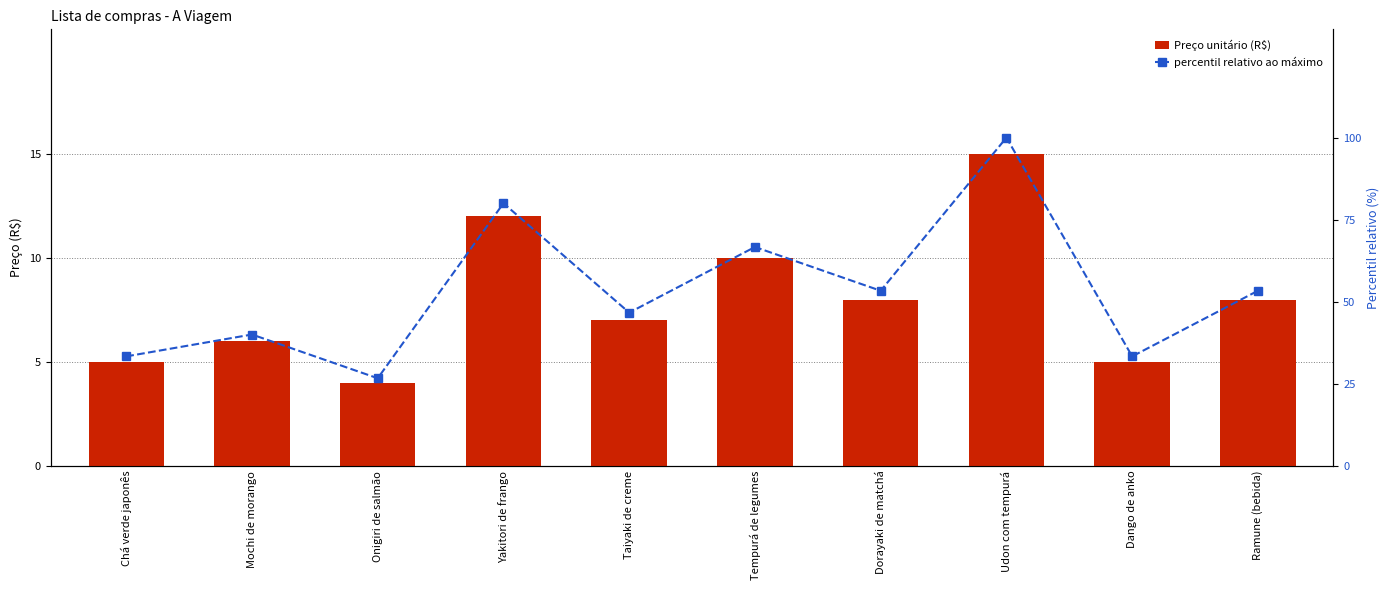

Reading left to right, list all the values displayed in this chart.

Preço unitário (R$): 5.0	6.0	4.0	12.0	7.0	10.0	8.0	15.0	5.0	8.0
percentil relativo ao máximo: 33.3	40.0	26.7	80.0	46.7	66.7	53.3	100.0	33.3	53.3